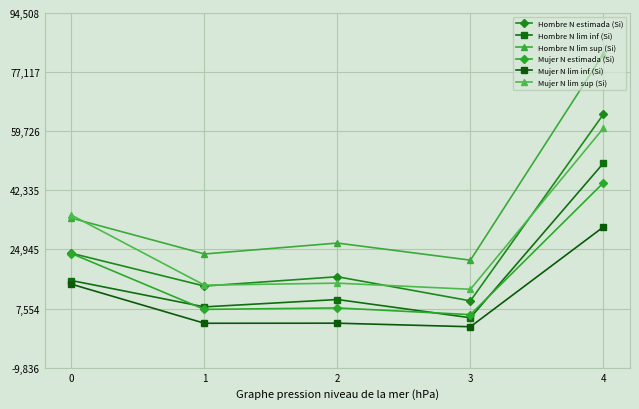

Is it true that Mujer N lim sup (Si) equals 54184 at 0?

False